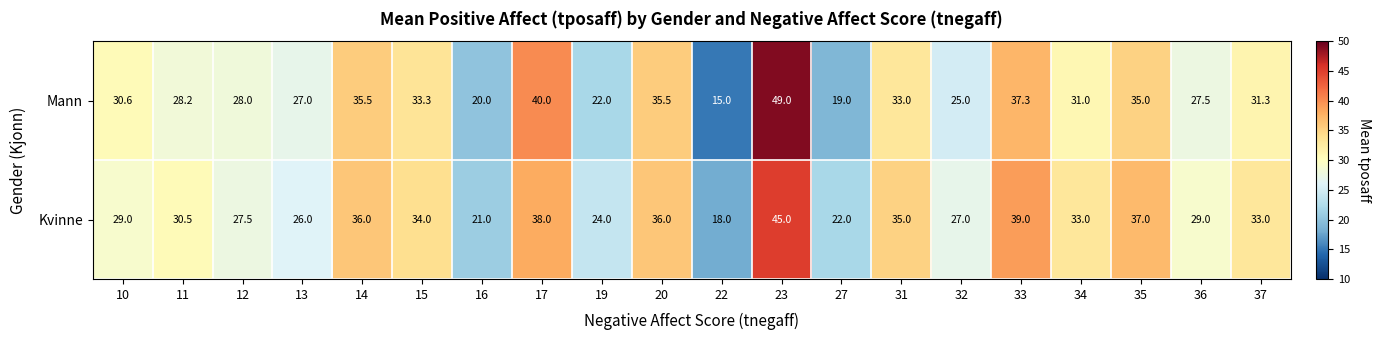

List the series in order of their peak value, highest first.

Mann, Kvinne